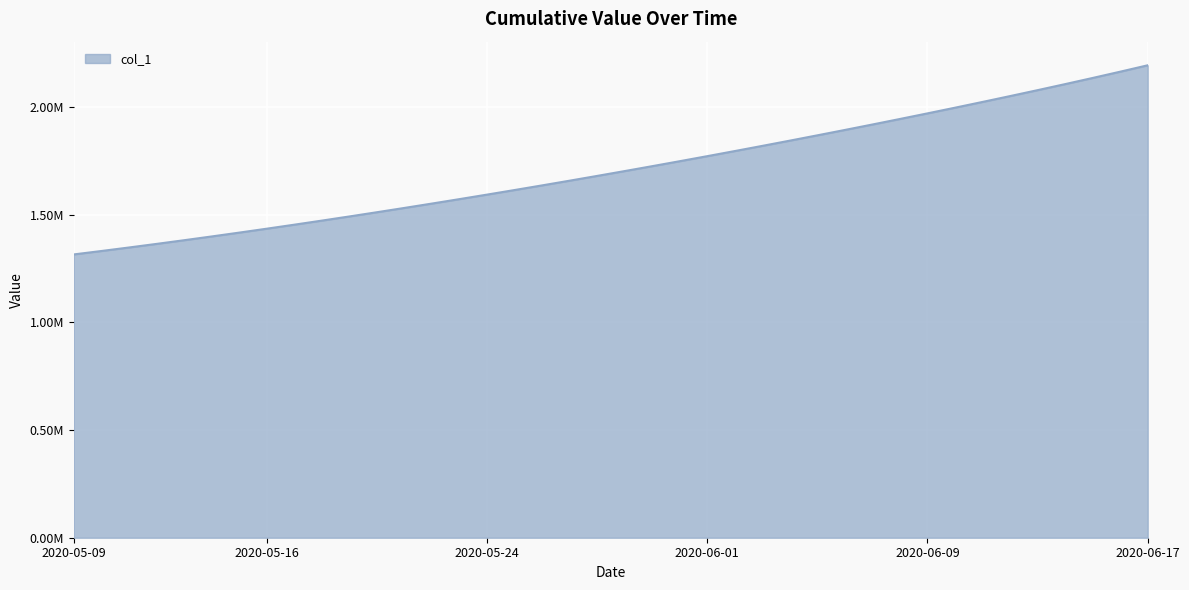

Does the chart display data point markers on the line(s)?

No